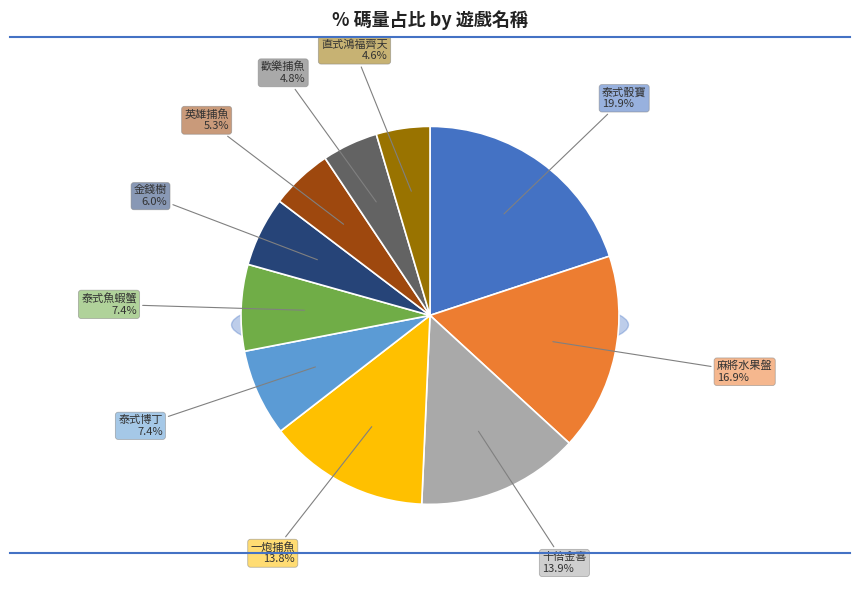

To the nearest percent, what is the combined percentage of 一炮捕魚 and 泰式博丁?

21%